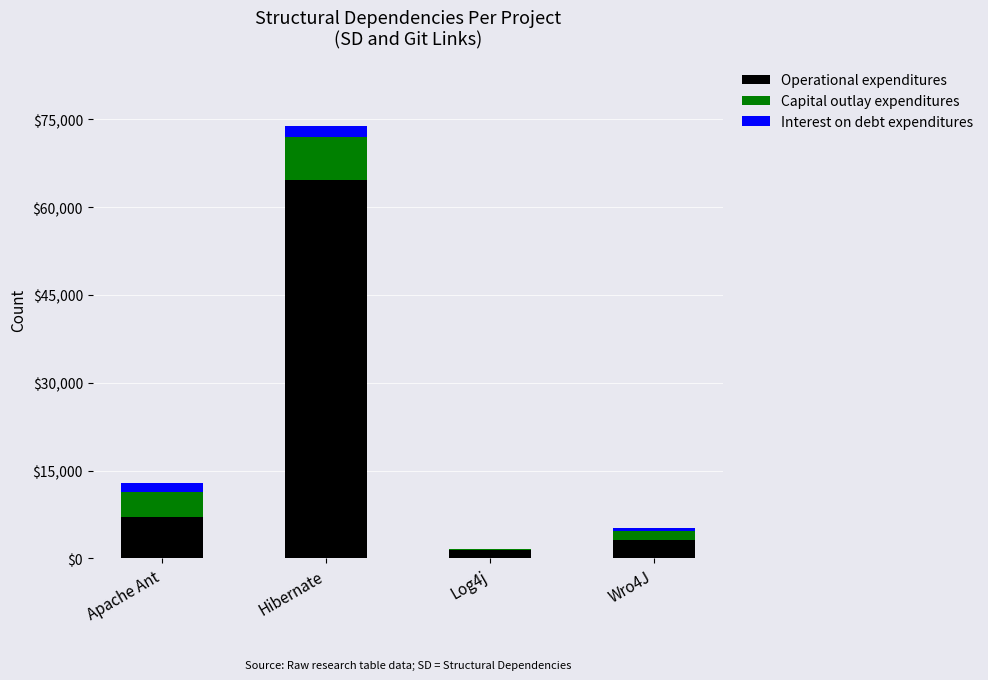

At which category is the sum across all series the highest?

Hibernate